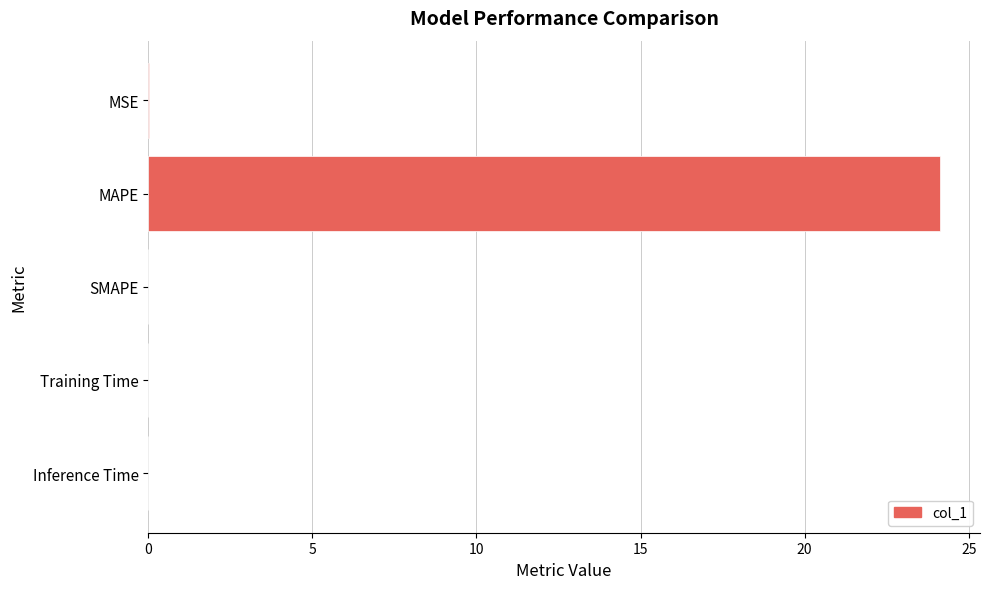

What is the approximate value at MAPE?

24.1